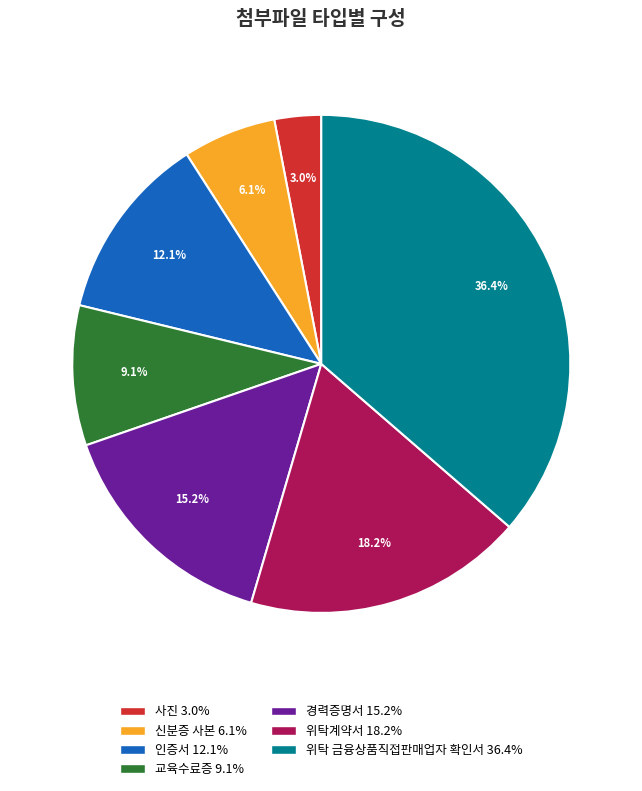

The 교육수료증 slice represents 9% of the pie. True or false?

True